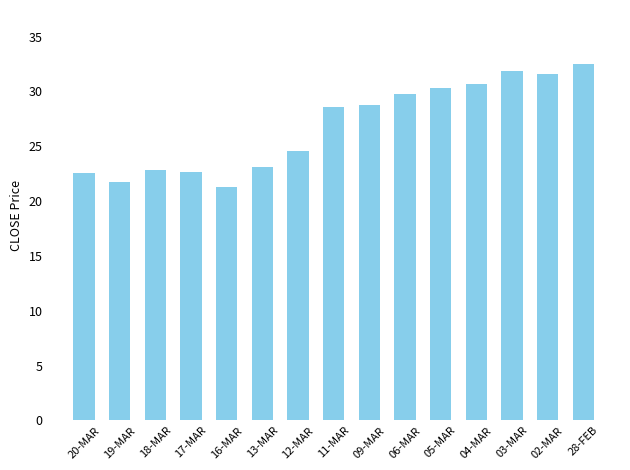

What is the difference between the maximum and minimum values?

11.3